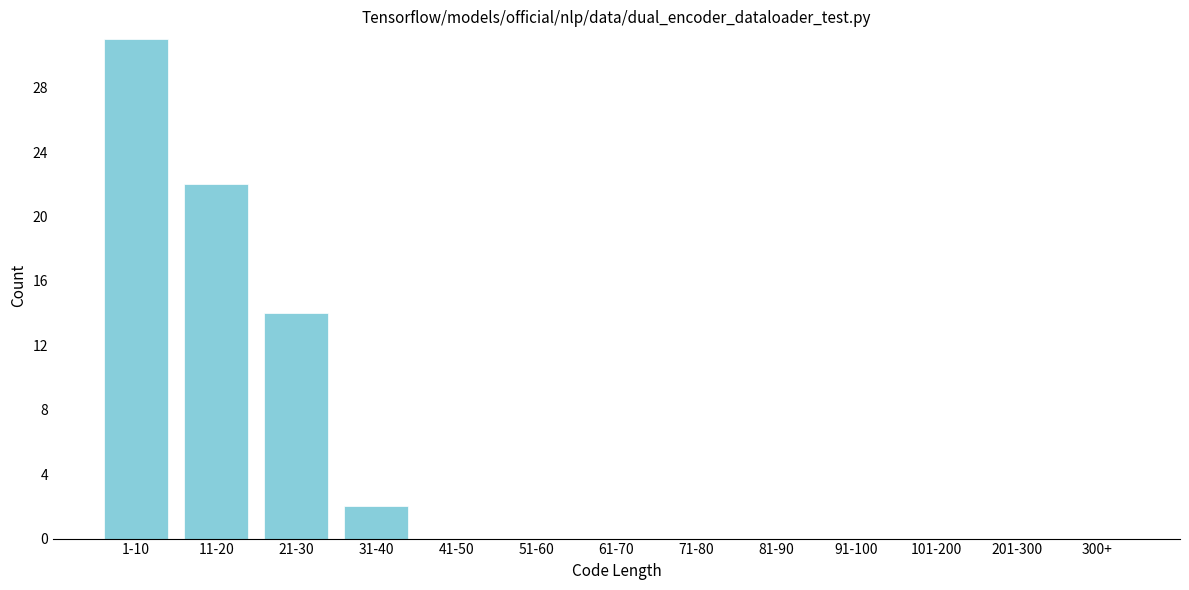

Reading right to left, extract all data points from this chart.

300+=0	201-300=0	101-200=0	91-100=0	81-90=0	71-80=0	61-70=0	51-60=0	41-50=0	31-40=2	21-30=14	11-20=22	1-10=31